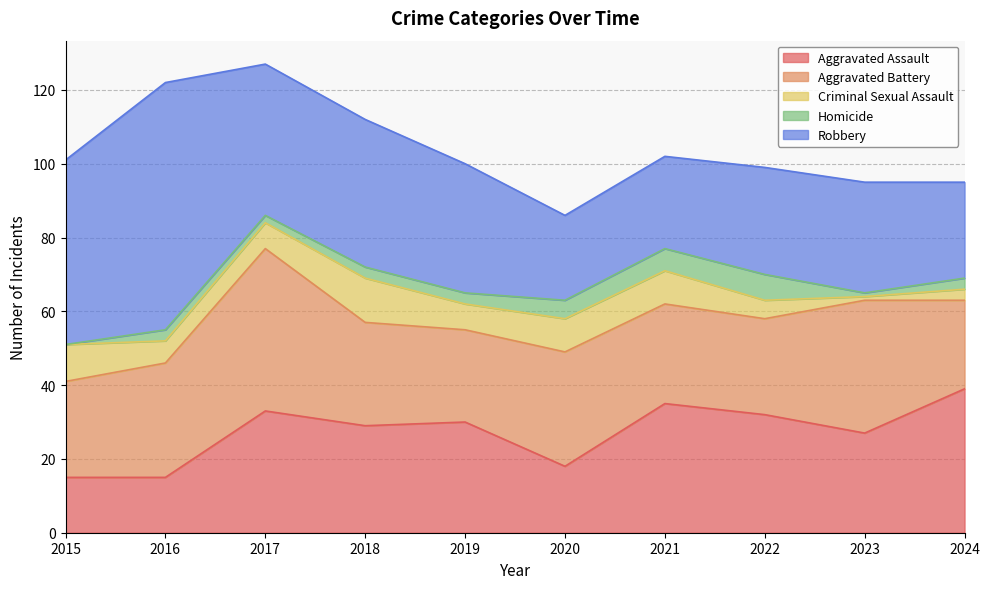

How many values in the Homicide series exceed 3?

3